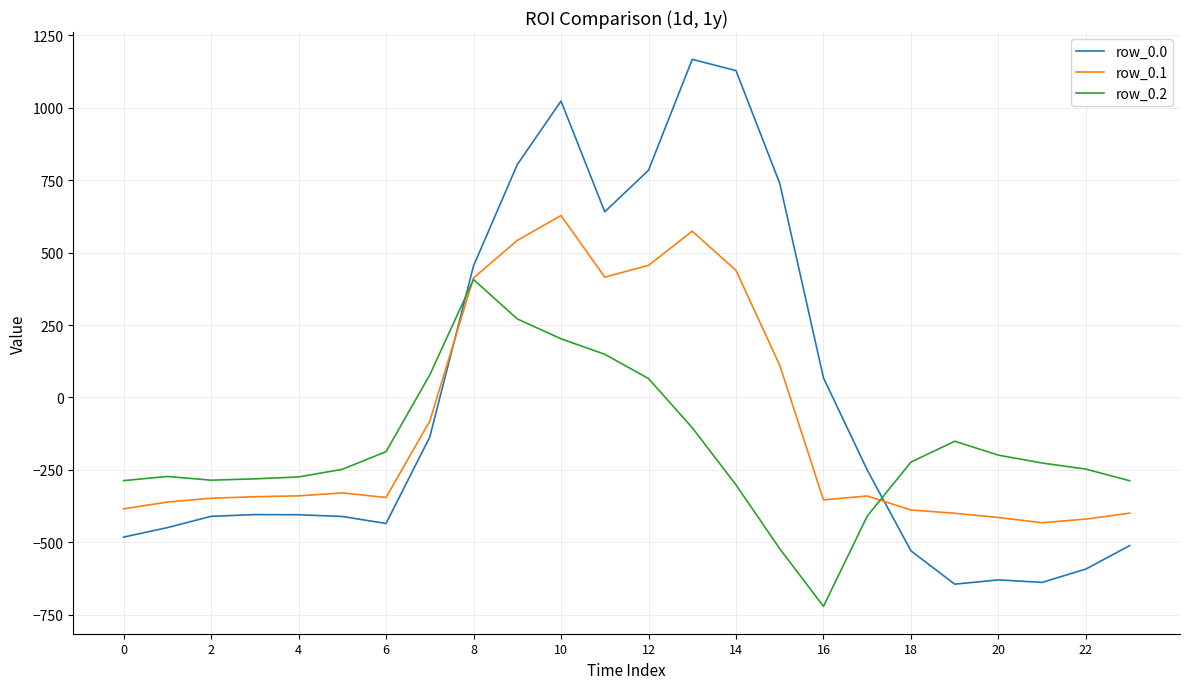

Which series has the widest spread of values?

row_0.0